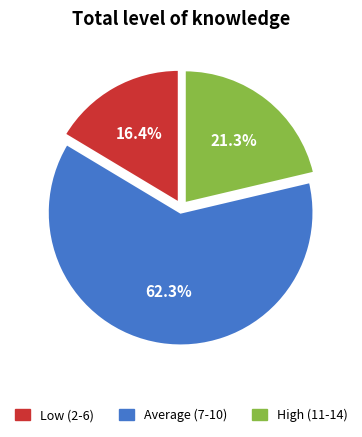

To the nearest percent, what is the average slice percentage?

33%